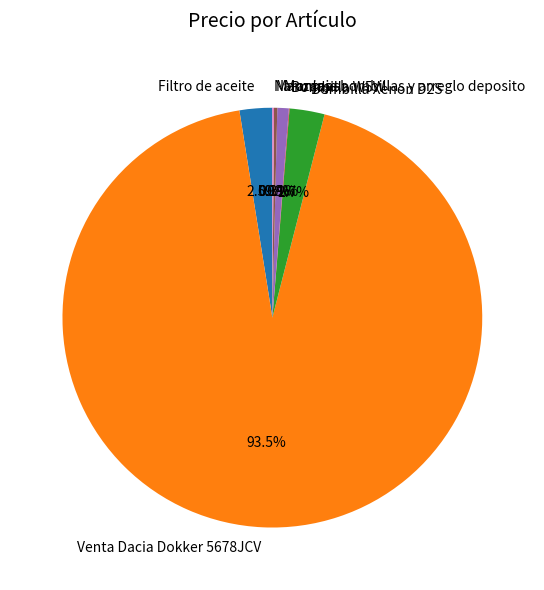

Is the sum of Montaje bombillas y arreglo deposito and Filtro de aceite greater than half?

No